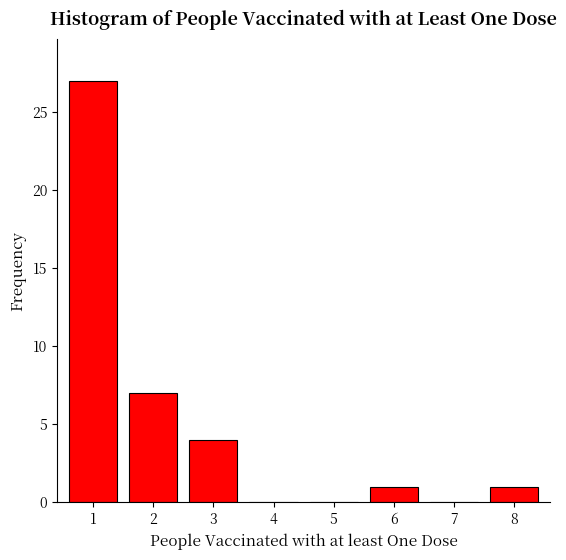

Reading left to right, extract all data points from this chart.

1=27	2=7	3=4	4=0	5=0	6=1	7=0	8=1